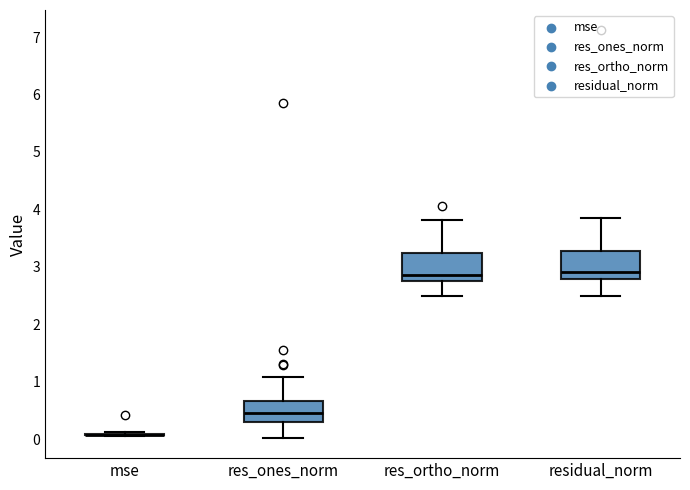

Reading left to right, read every box against the y-axis: the position of its median line, the range the box covers, and the ends of its whiskers. The values are not printed on the chart, so give them approximately, as read against the axis.

mse: box collapsed to a line at 0.1, whiskers 0.1 to 0.1
res_ones_norm: median 0.5, box 0.3 to 0.7, whiskers 0.0 to 1.1
res_ortho_norm: median 2.9, box 2.8 to 3.2, whiskers 2.5 to 3.8
residual_norm: median 2.9, box 2.8 to 3.3, whiskers 2.5 to 3.9